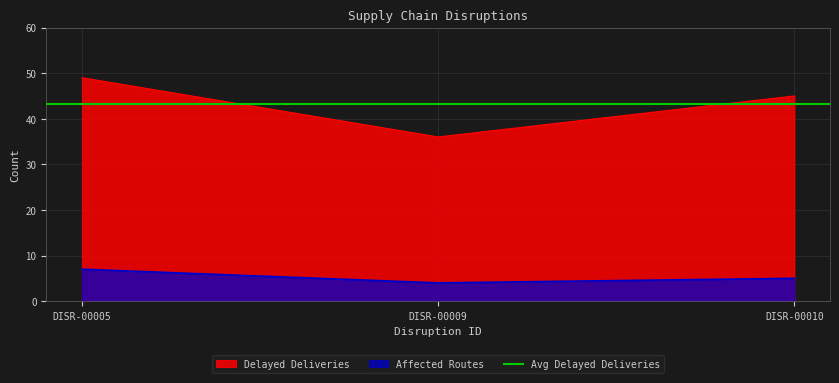

What is the minimum value shown in the chart?

4